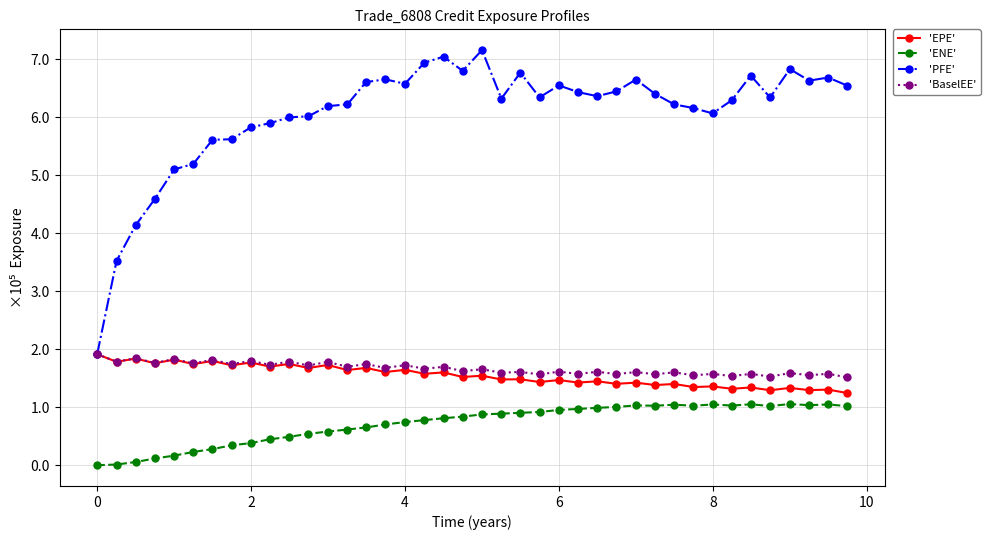

What are all the series names shown in the legend?

'EPE', 'ENE', 'PFE', 'BaselEE'